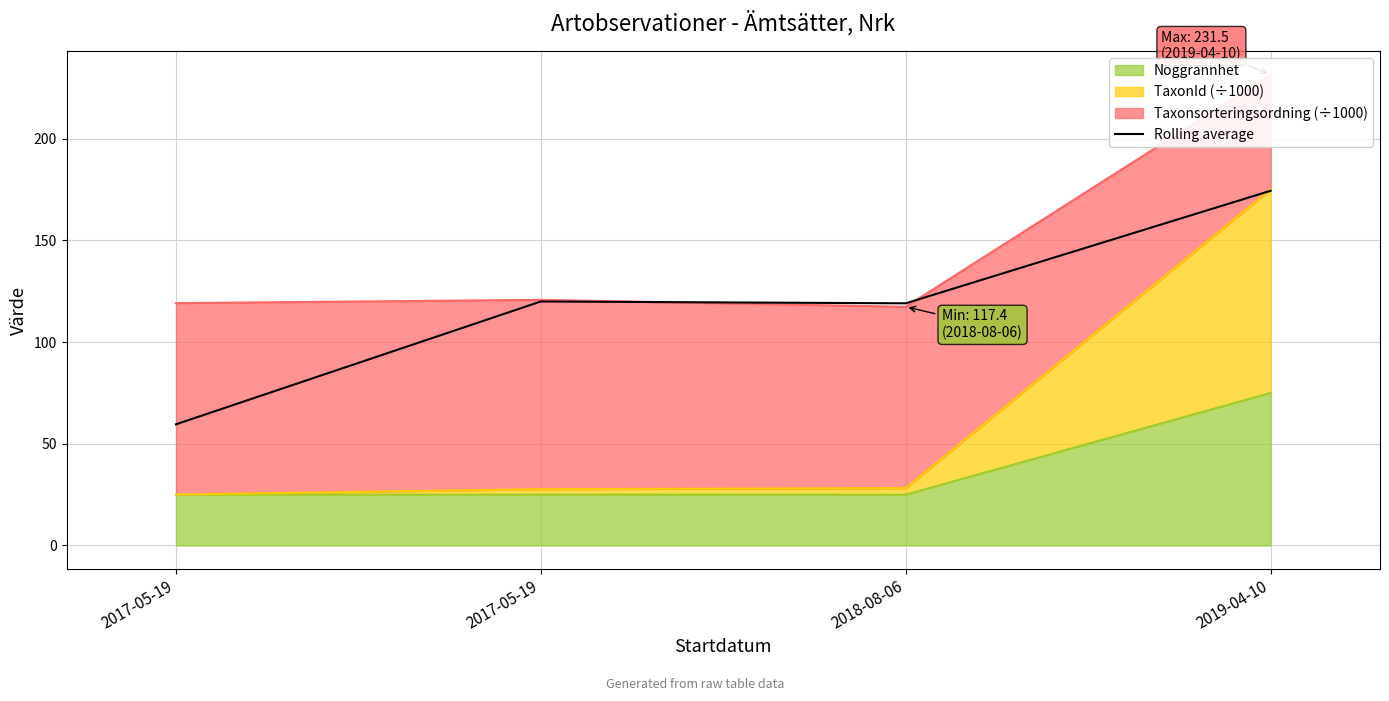

Reading right to left, extract all data points from this chart.

2019-04-10=174.4	2018-08-06=119.1	2017-05-19=120.0	2017-05-19=59.6